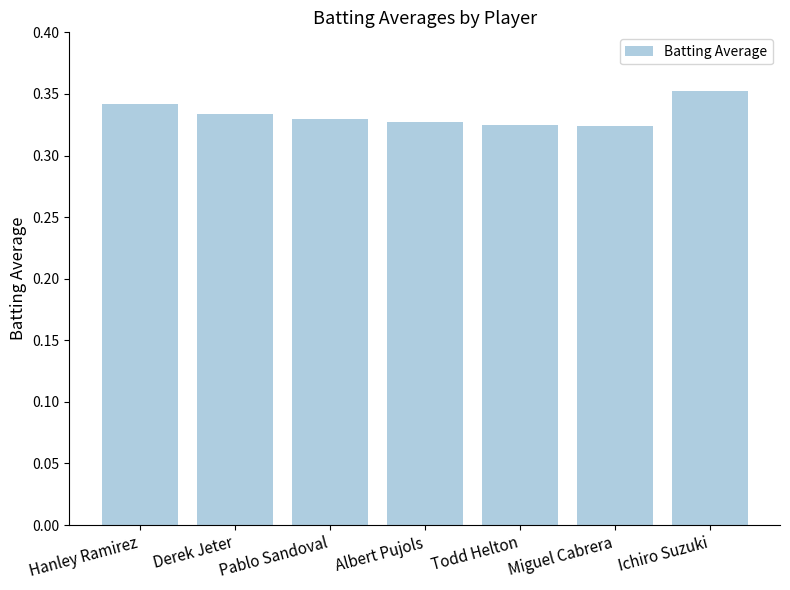

The chart shows a value of 0.6 at Pablo Sandoval. True or false?

False